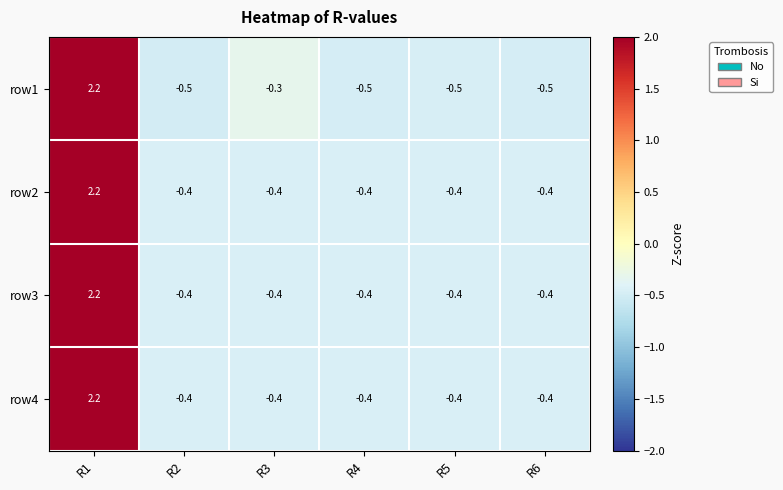

How many values in the row4 series are below 0?

5